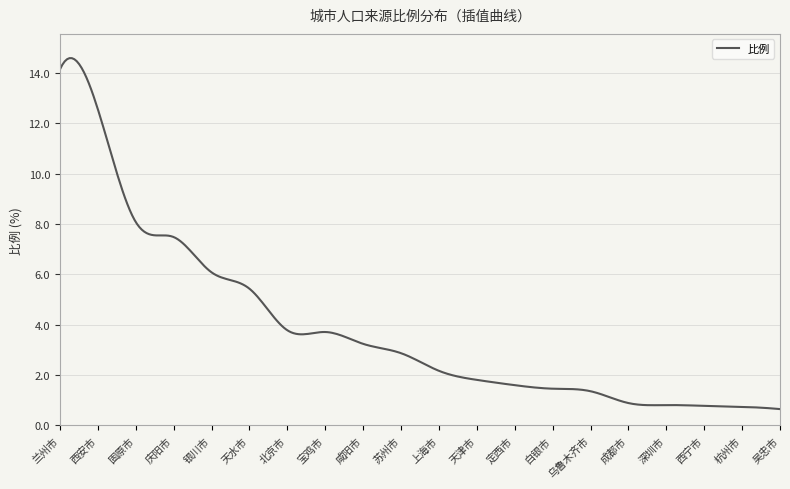

What is the smallest value displayed?

0.7